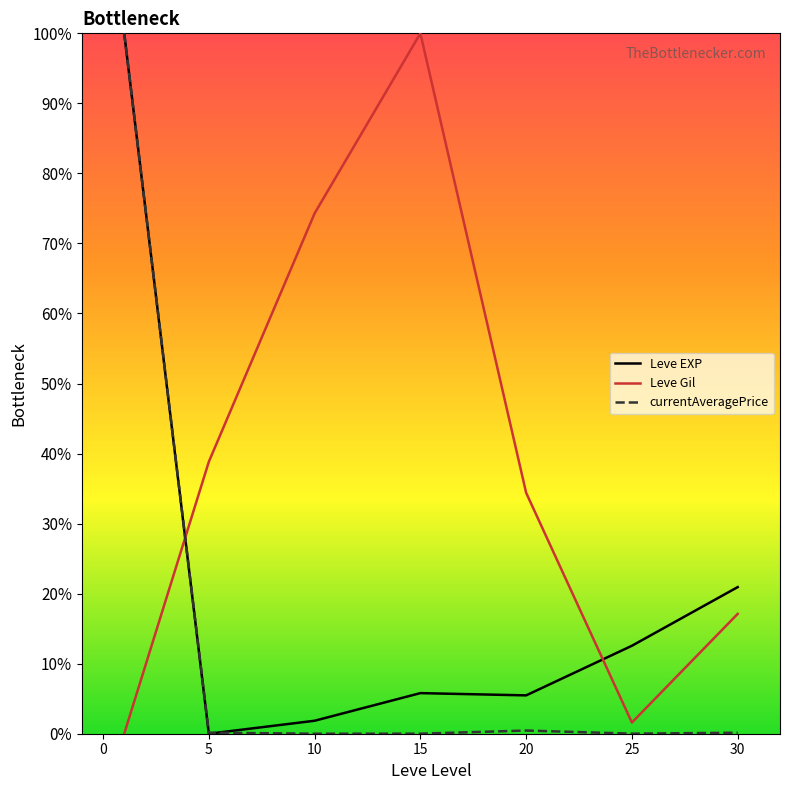

How many values in the Leve EXP series are below 5?

2